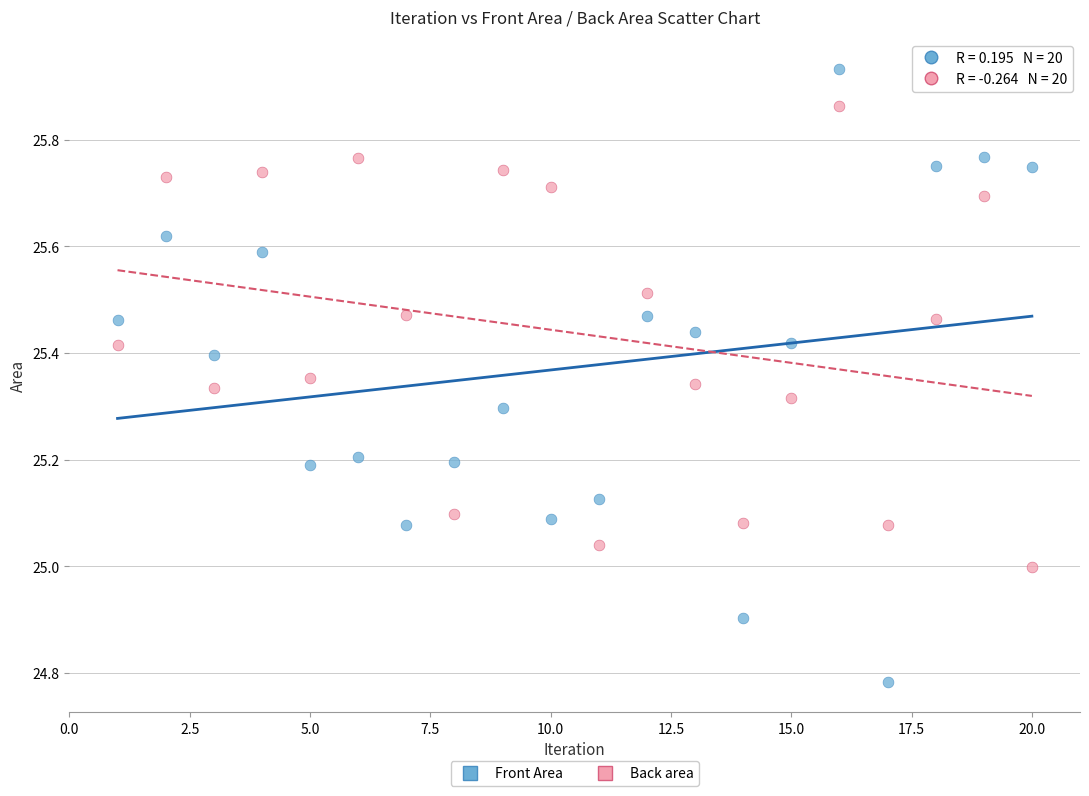

What are all the series names shown in the legend?

Front Area, Back area